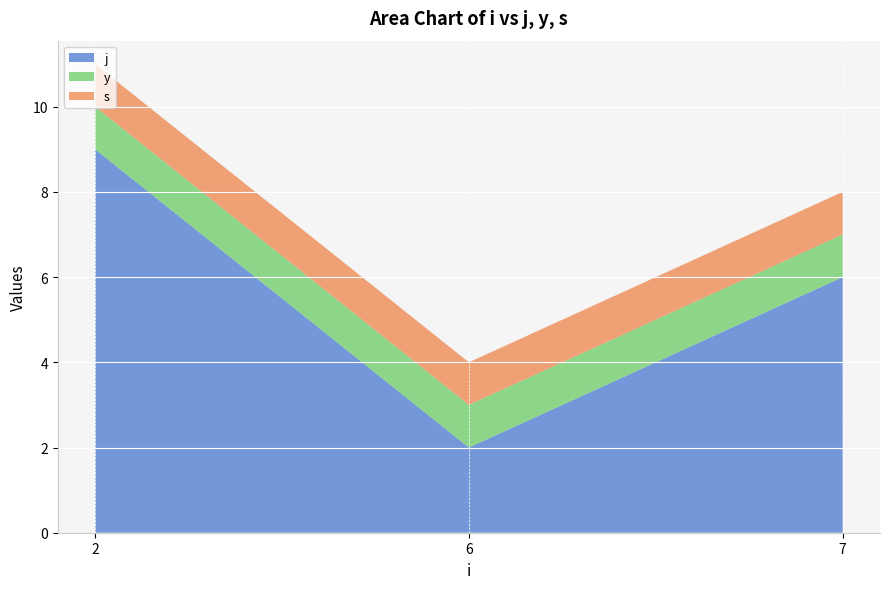

Reading left to right, extract all data points from this chart.

j: 9.0	2.0	6.0
y: 1.0	1.0	1.0
s: 1.0	1.0	1.0